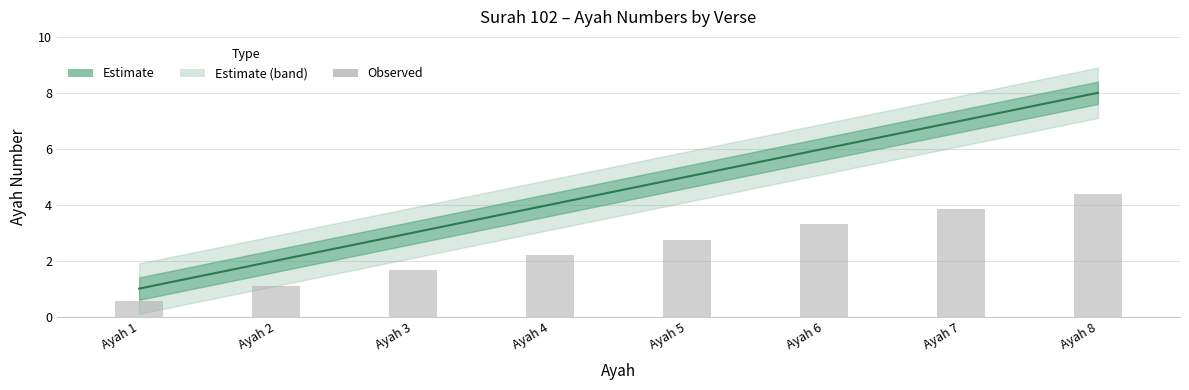

Which category has the lowest value across all series?

Ayah 1